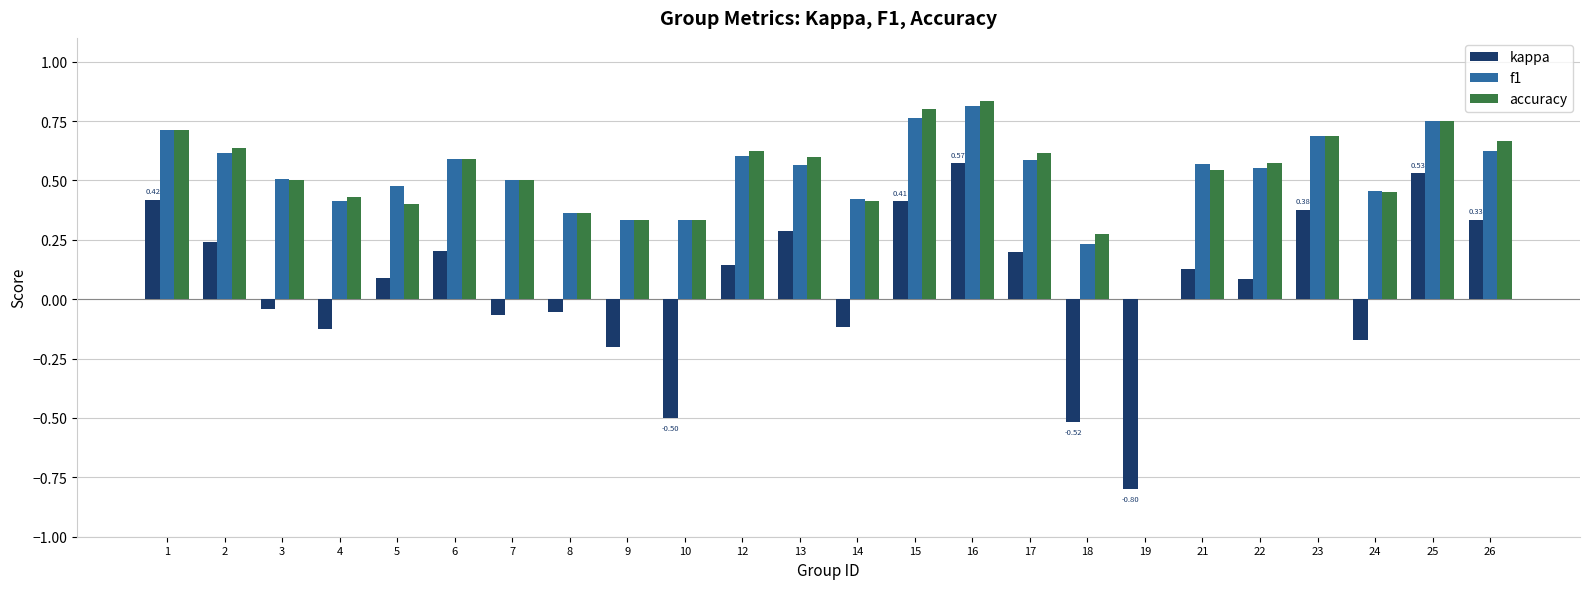

How many data points in accuracy are above 0?

23